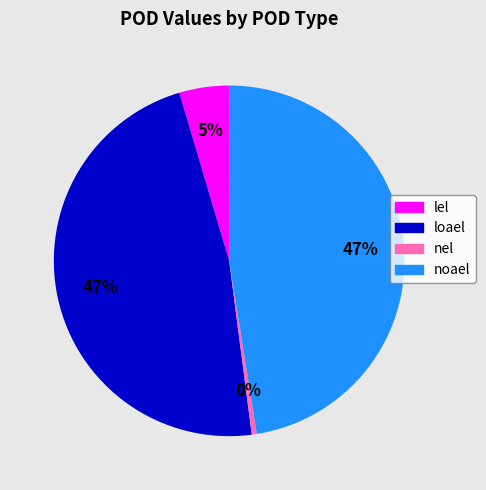

Does loael represent more than half of the total?

No